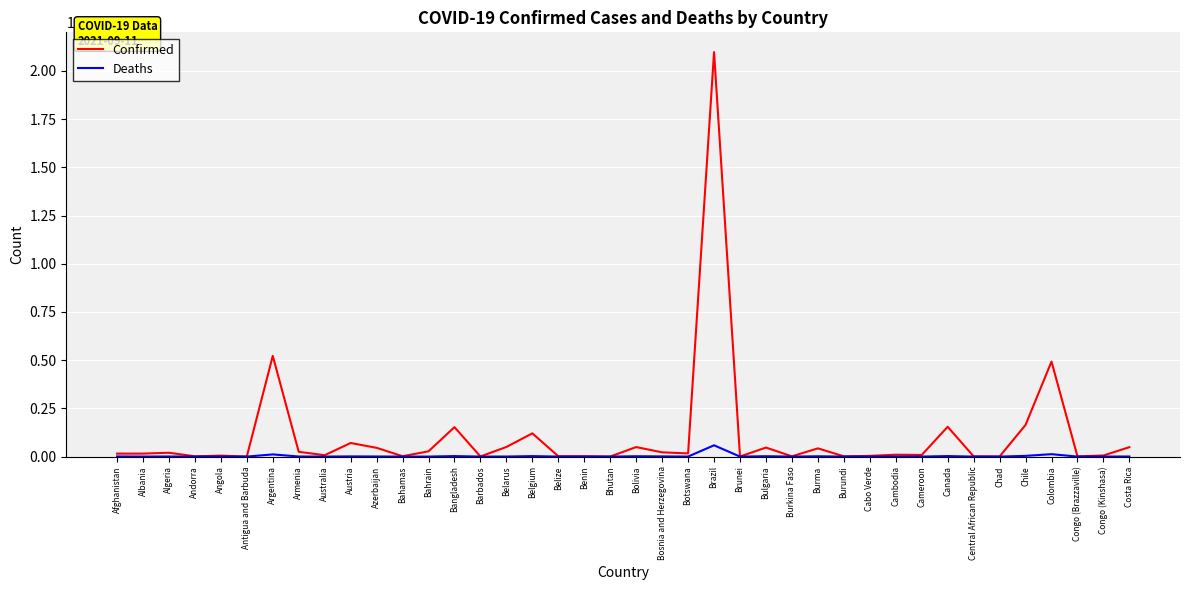

What is the difference between the Confirmed values at Afghanistan and Bulgaria?

314338